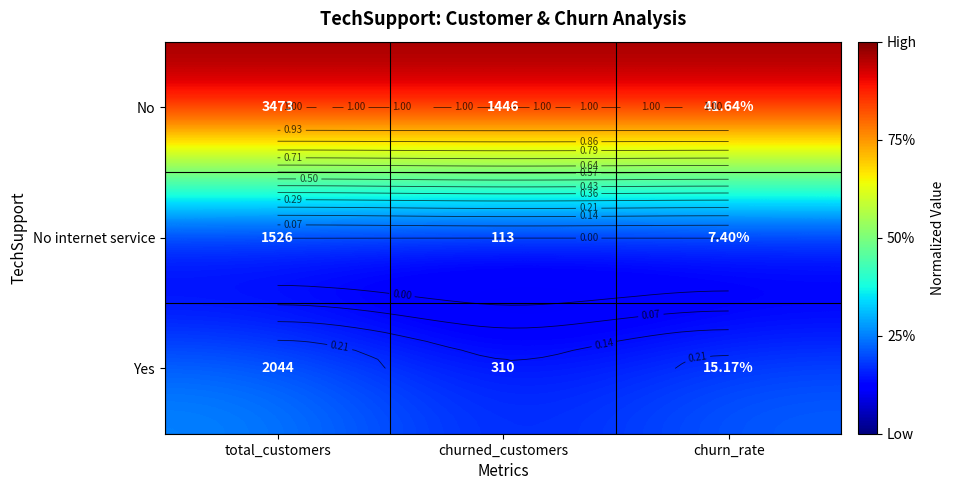

What is the spread (max minus min) of values at total_customers?

1.0